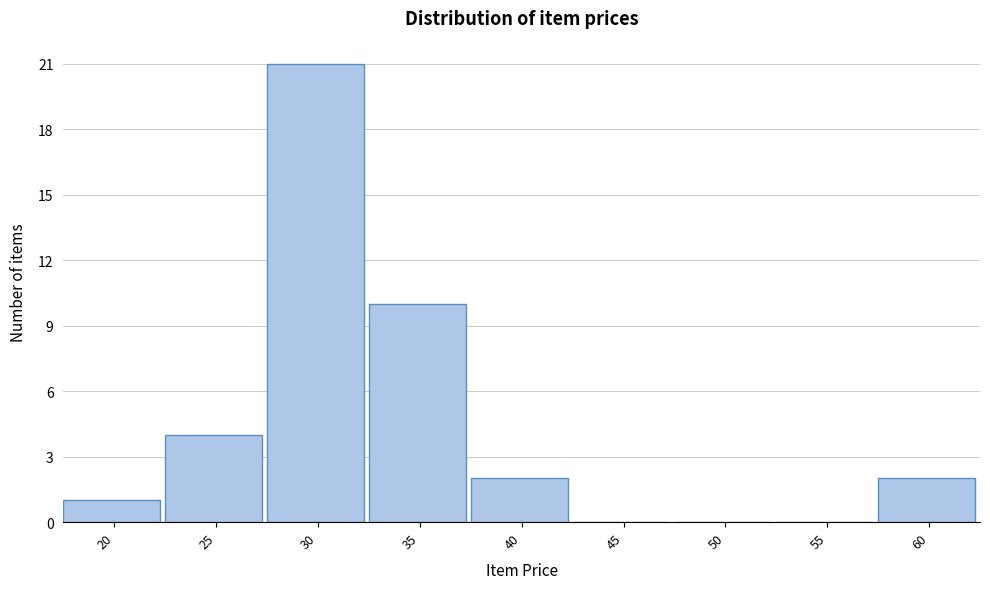

Reading left to right, what are all the values shown in this chart?

20=1	25=4	30=21	35=10	40=2	45=0	50=0	55=0	60=2